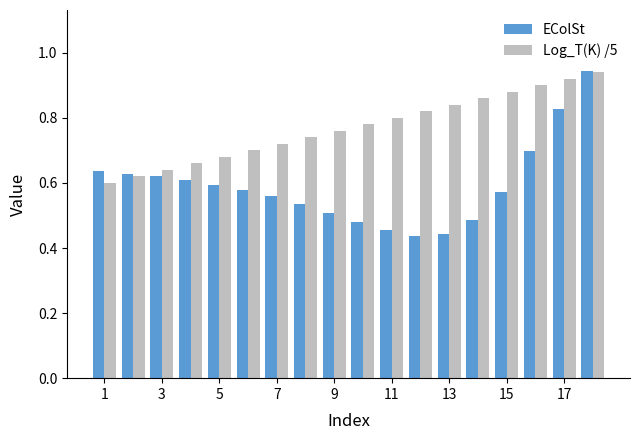

Which series has the largest range (max minus min)?

EColSt